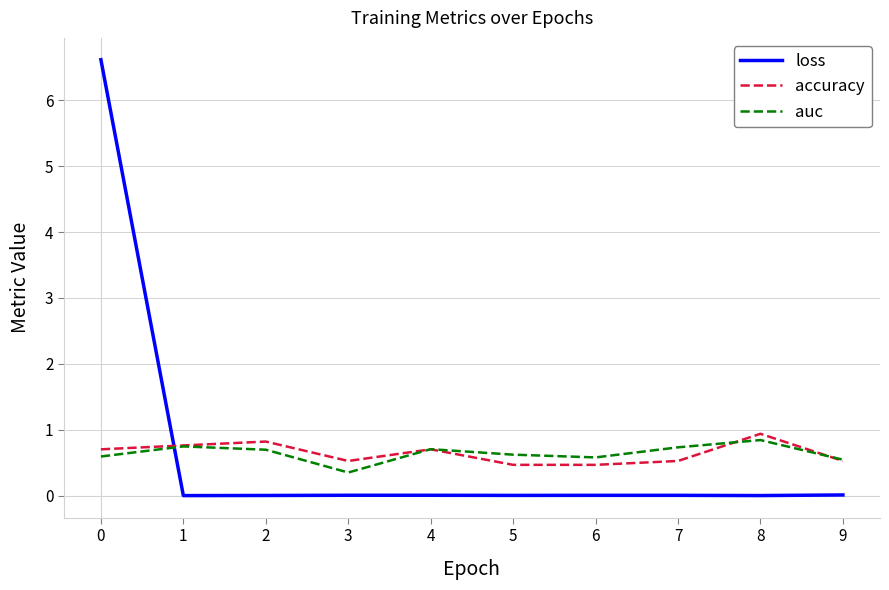

How many series are shown in this chart?

3